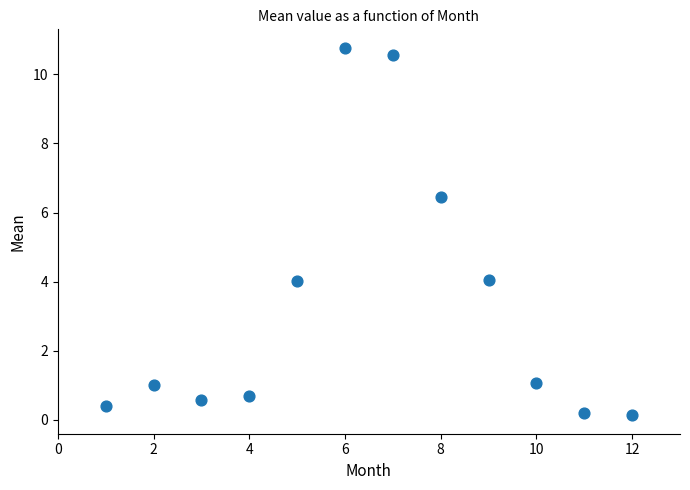

What is the average X value?

6.5